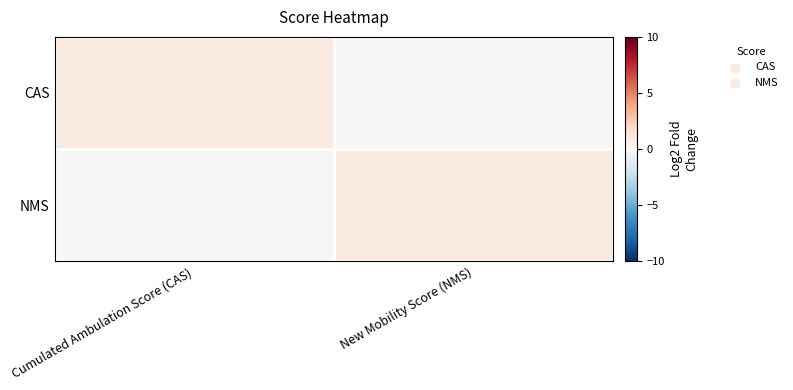

List the series in order of their peak value, lowest first.

CAS, NMS